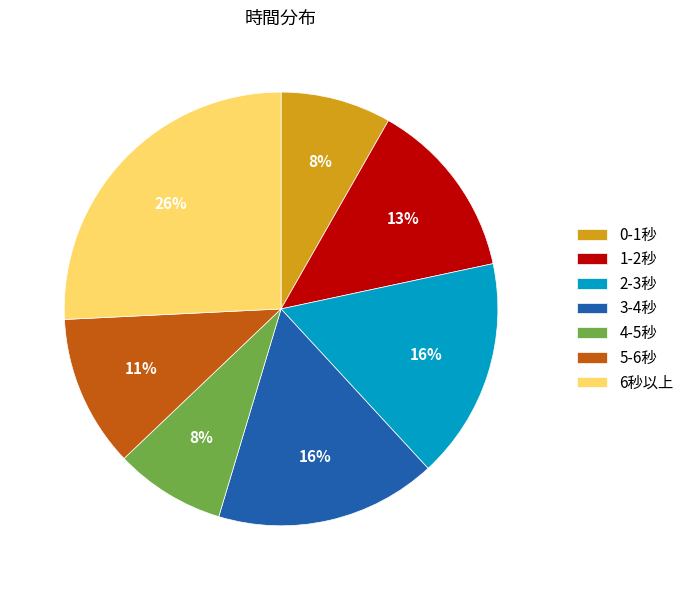

Which category has the biggest portion of the pie?

6秒以上